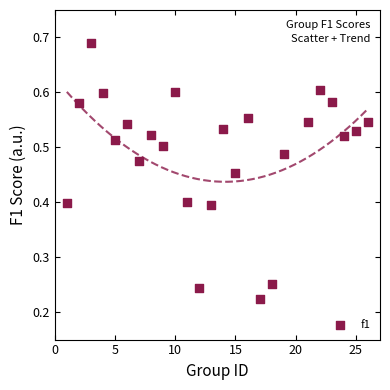

What is the range of X values (max minus min)?

25.0